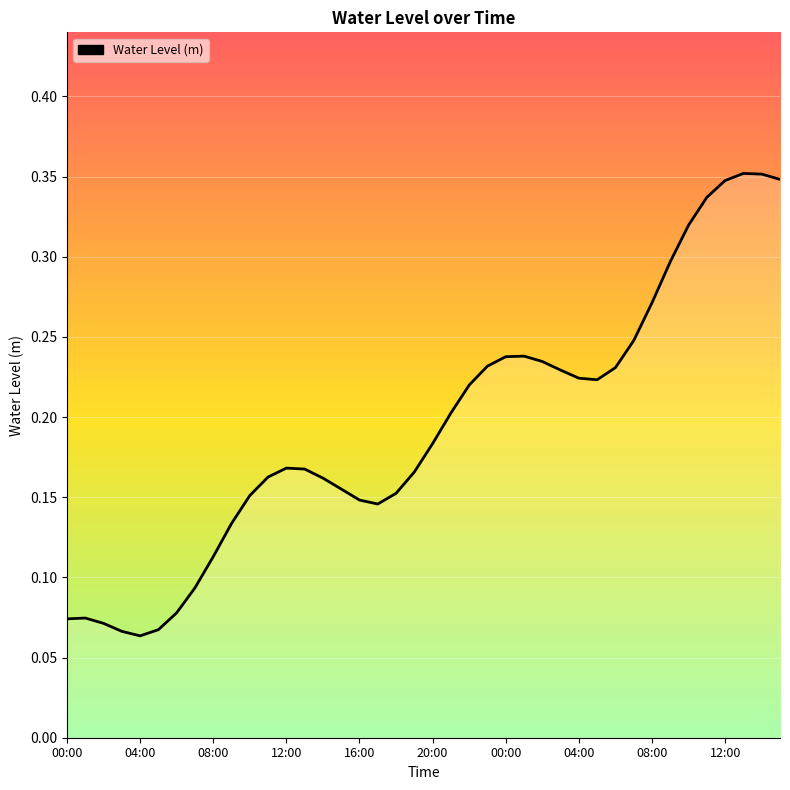

How many lines are shown in the chart?

1